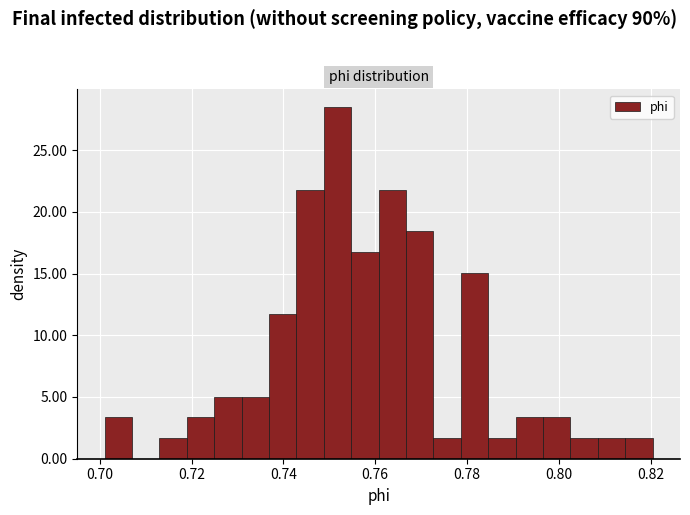

Read against the x-axis, roughly where is the centre of the tallest bar?

0.752